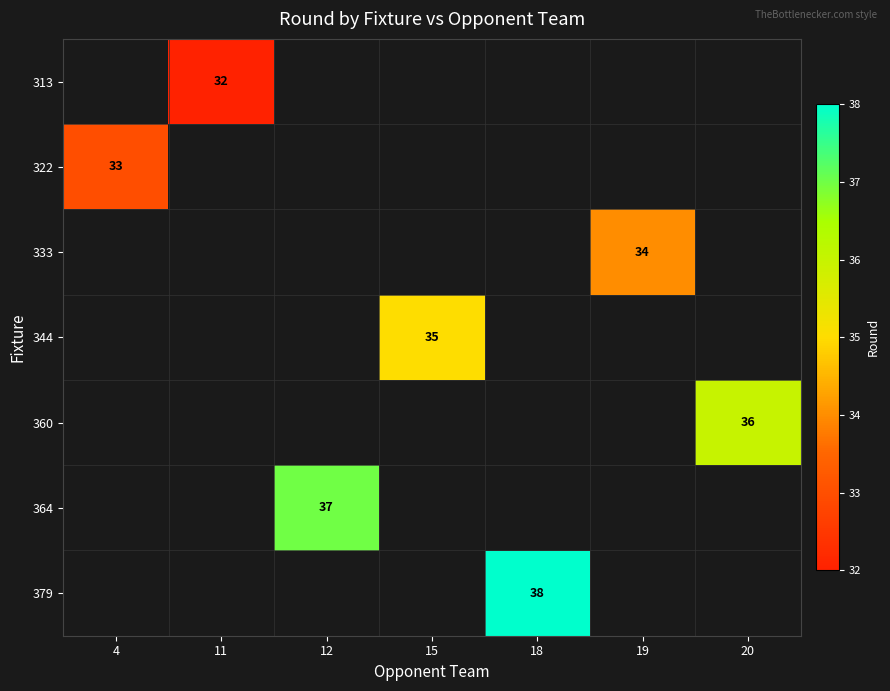

What is the maximum value shown in the chart?

38.0